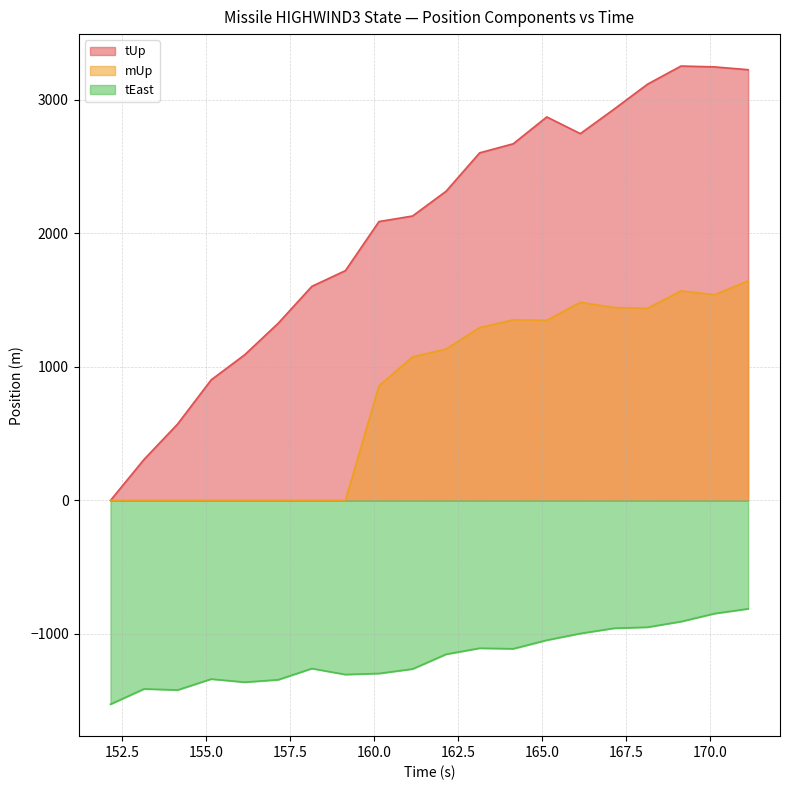

Where is the first local maximum for mUp?

164.142